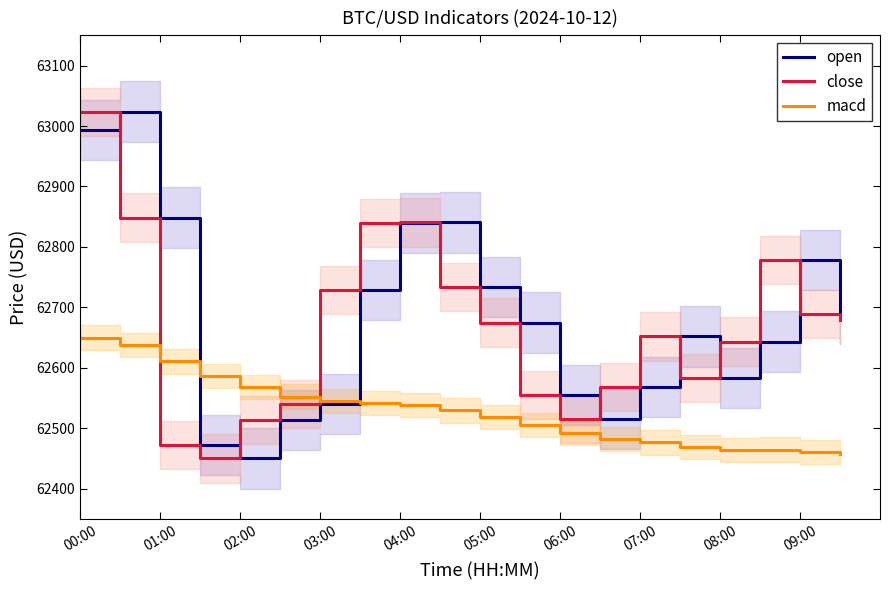

What is the value of the macd point at the 7th from the left?

62545.5